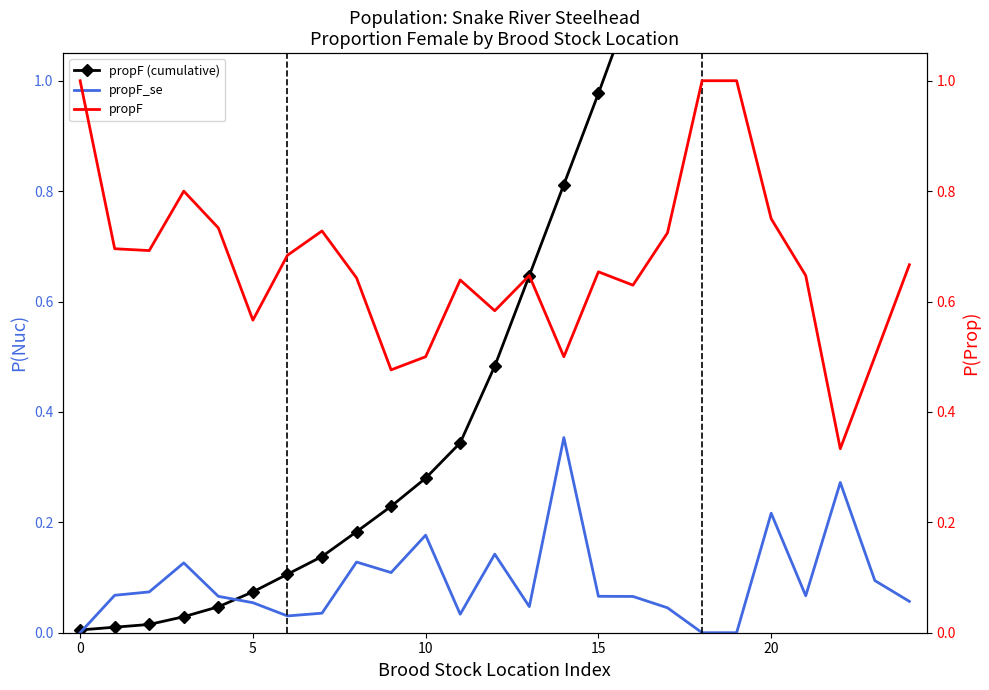

How many distinct data groups are displayed?

3